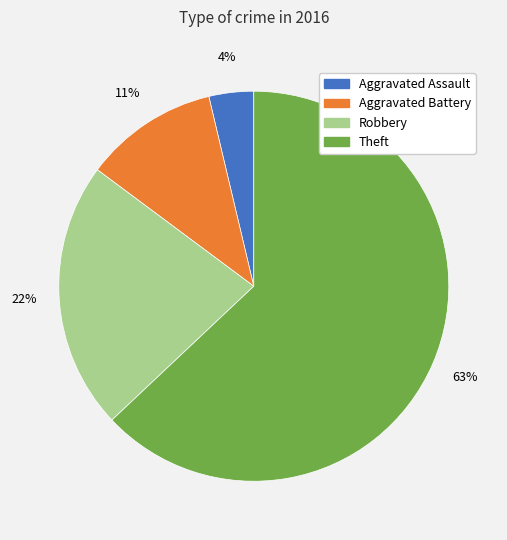

Count the number of slices in the pie.

4